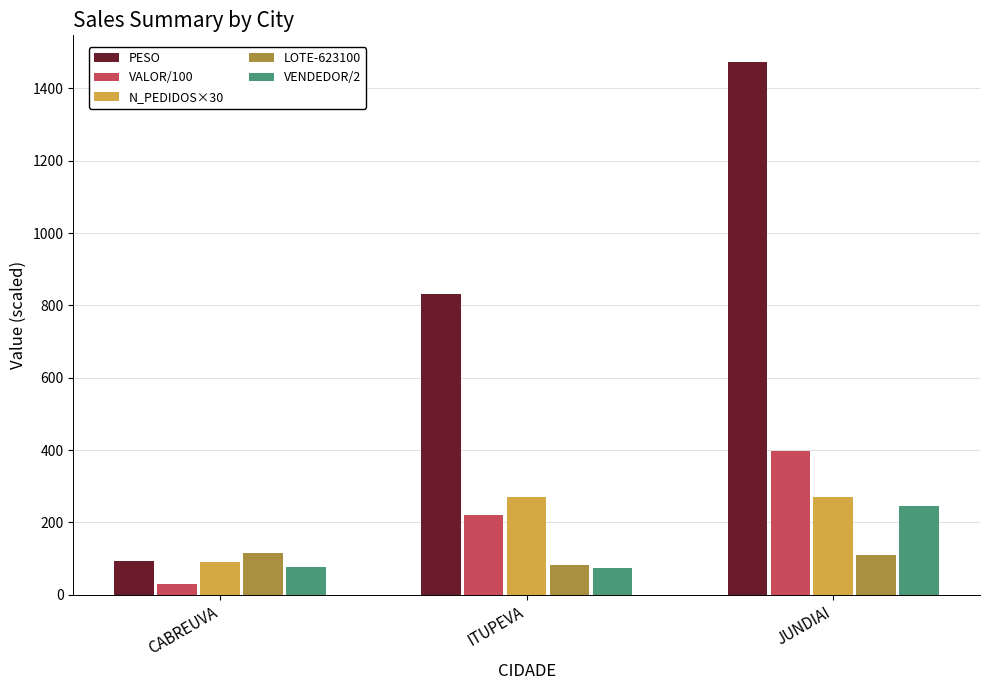

What is the value of the PESO bar at the 2nd from the left?

830.7